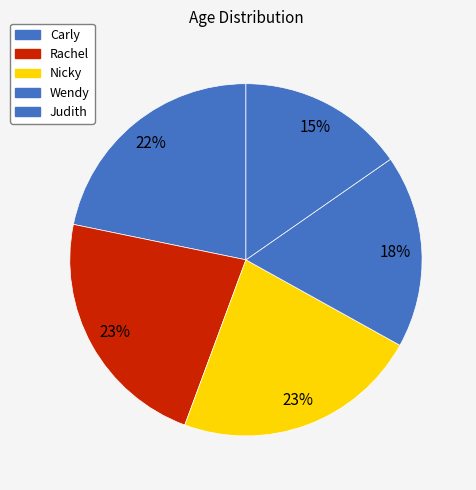

Which has a higher value, Carly or Rachel?

Rachel